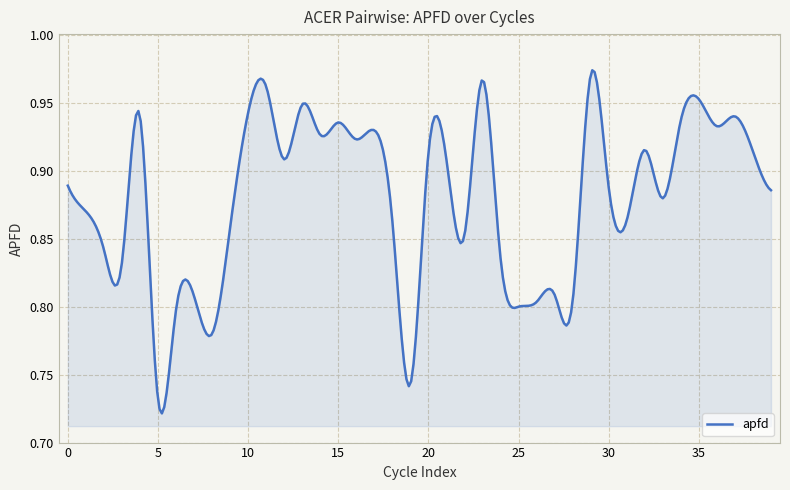

How many values are between 0 and 1?

300